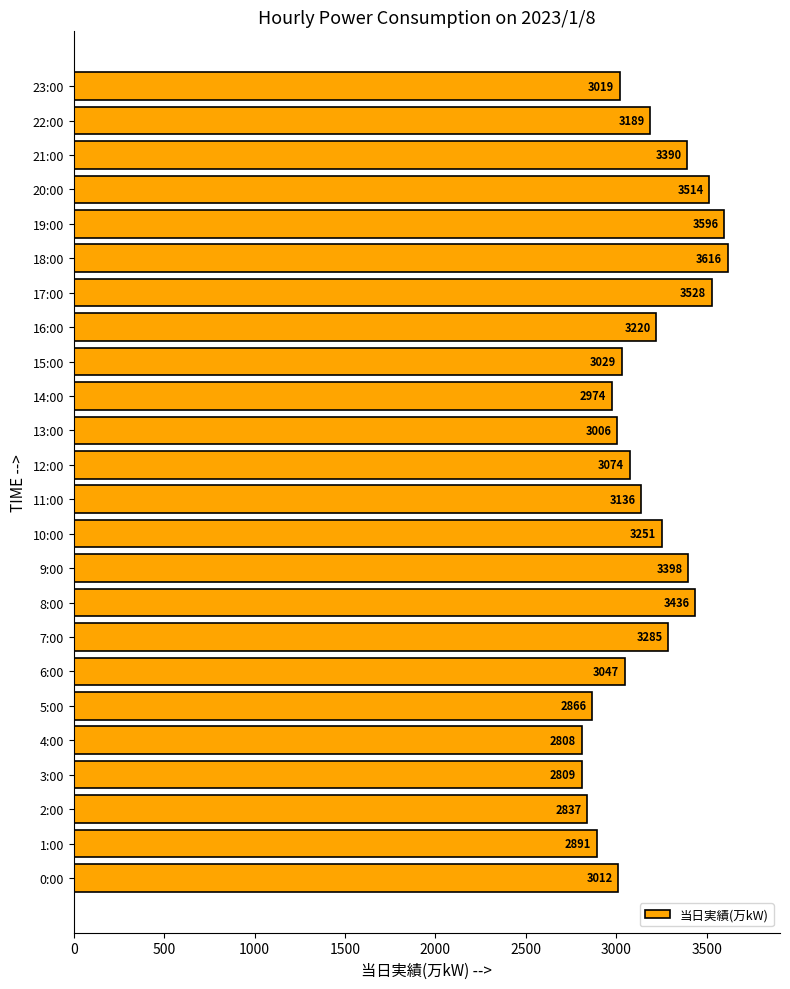

What is the change in value from 1:00 to 21:00?

+499